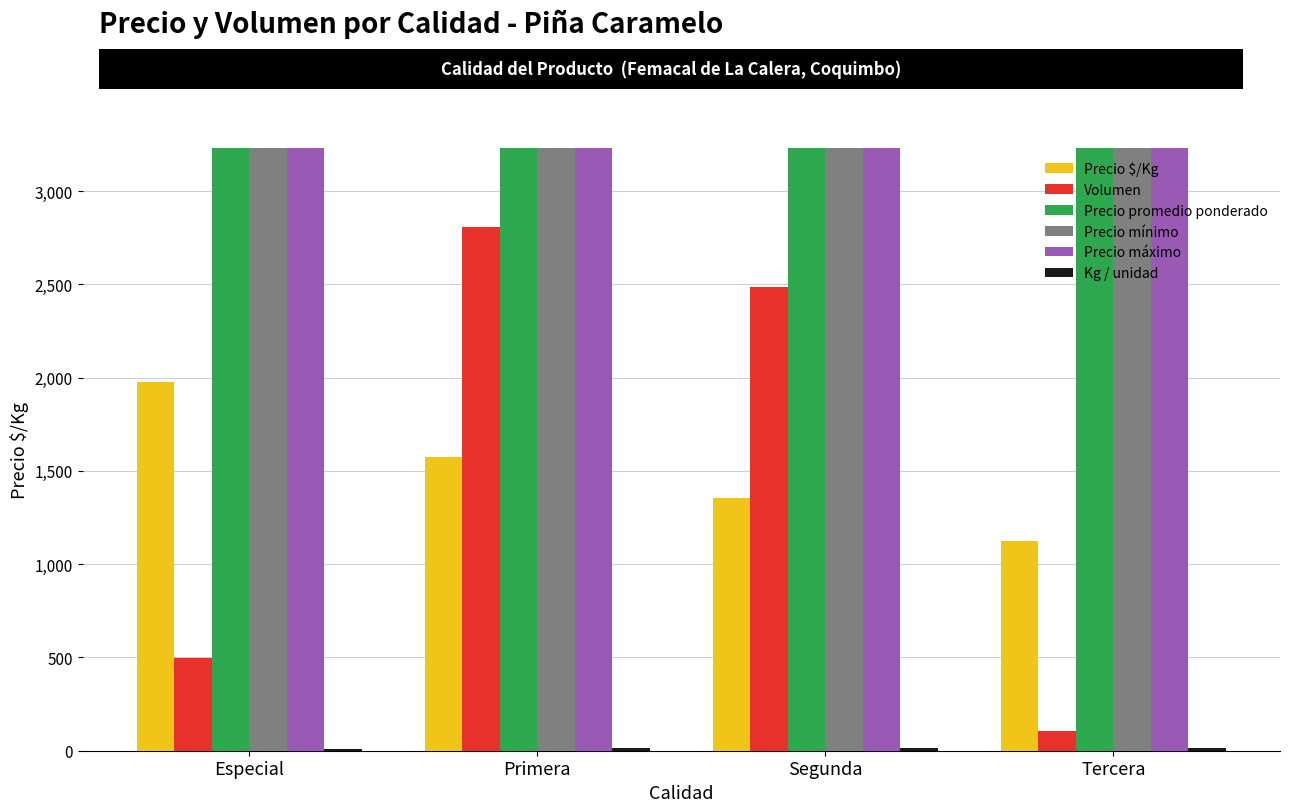

Is it true that Volumen equals 498 at Especial?

True